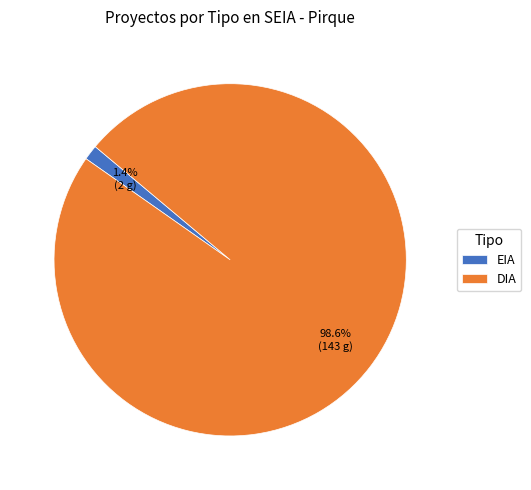

To the nearest percent, what is the average slice percentage?

50%